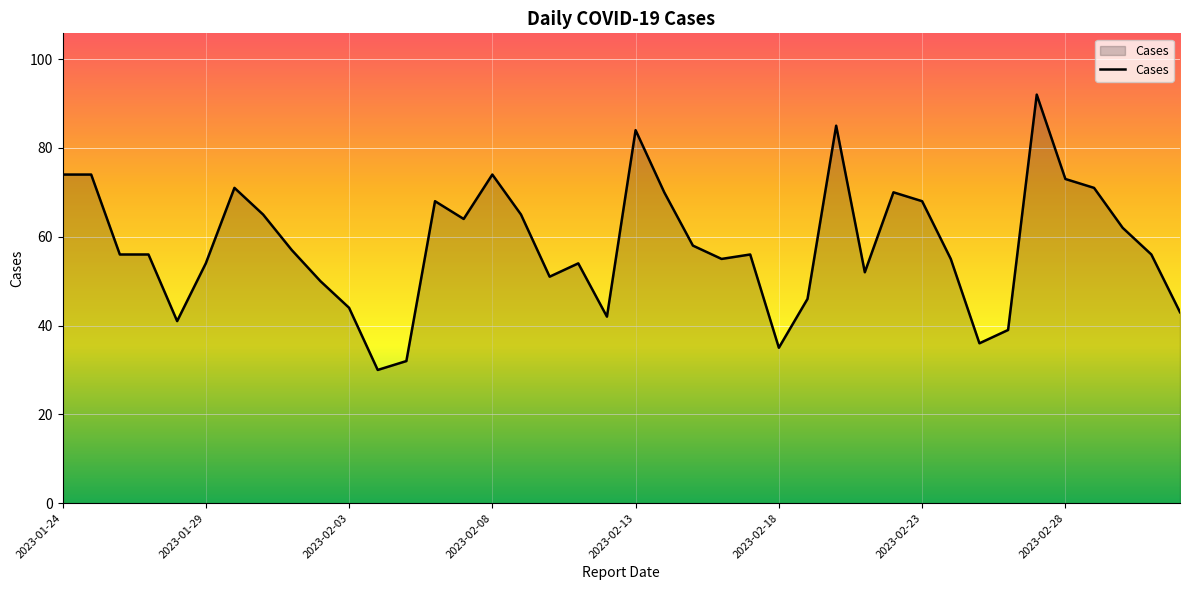

What is the maximum value shown in the chart?

92